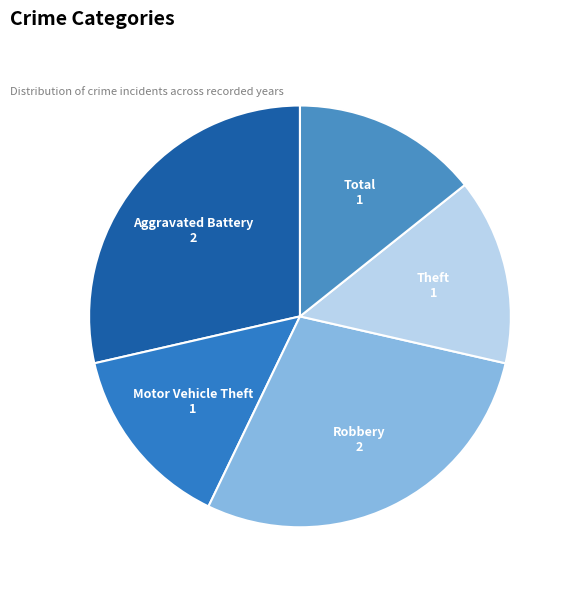

Is the sum of Aggravated Battery and Robbery greater than half?

Yes